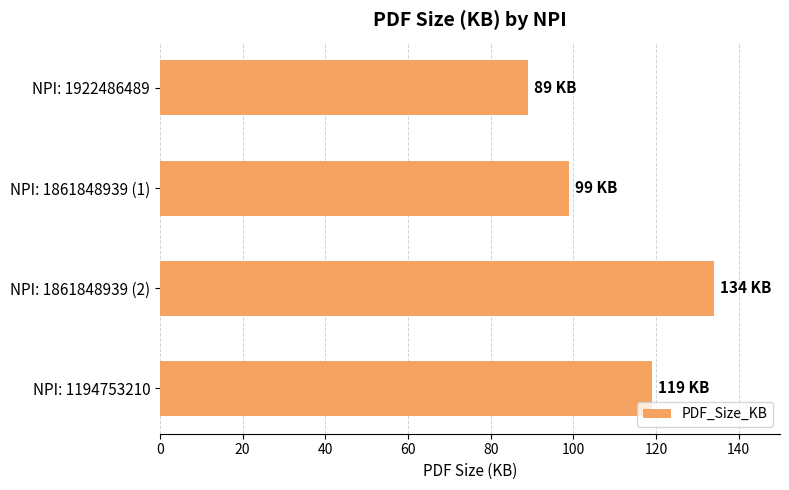

The value at NPI: 1861848939 (2) is 178. True or false?

False